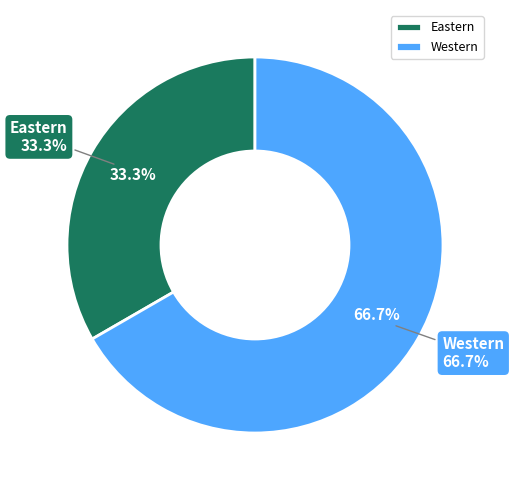

True or false: Eastern accounts for 21% of the total.

False